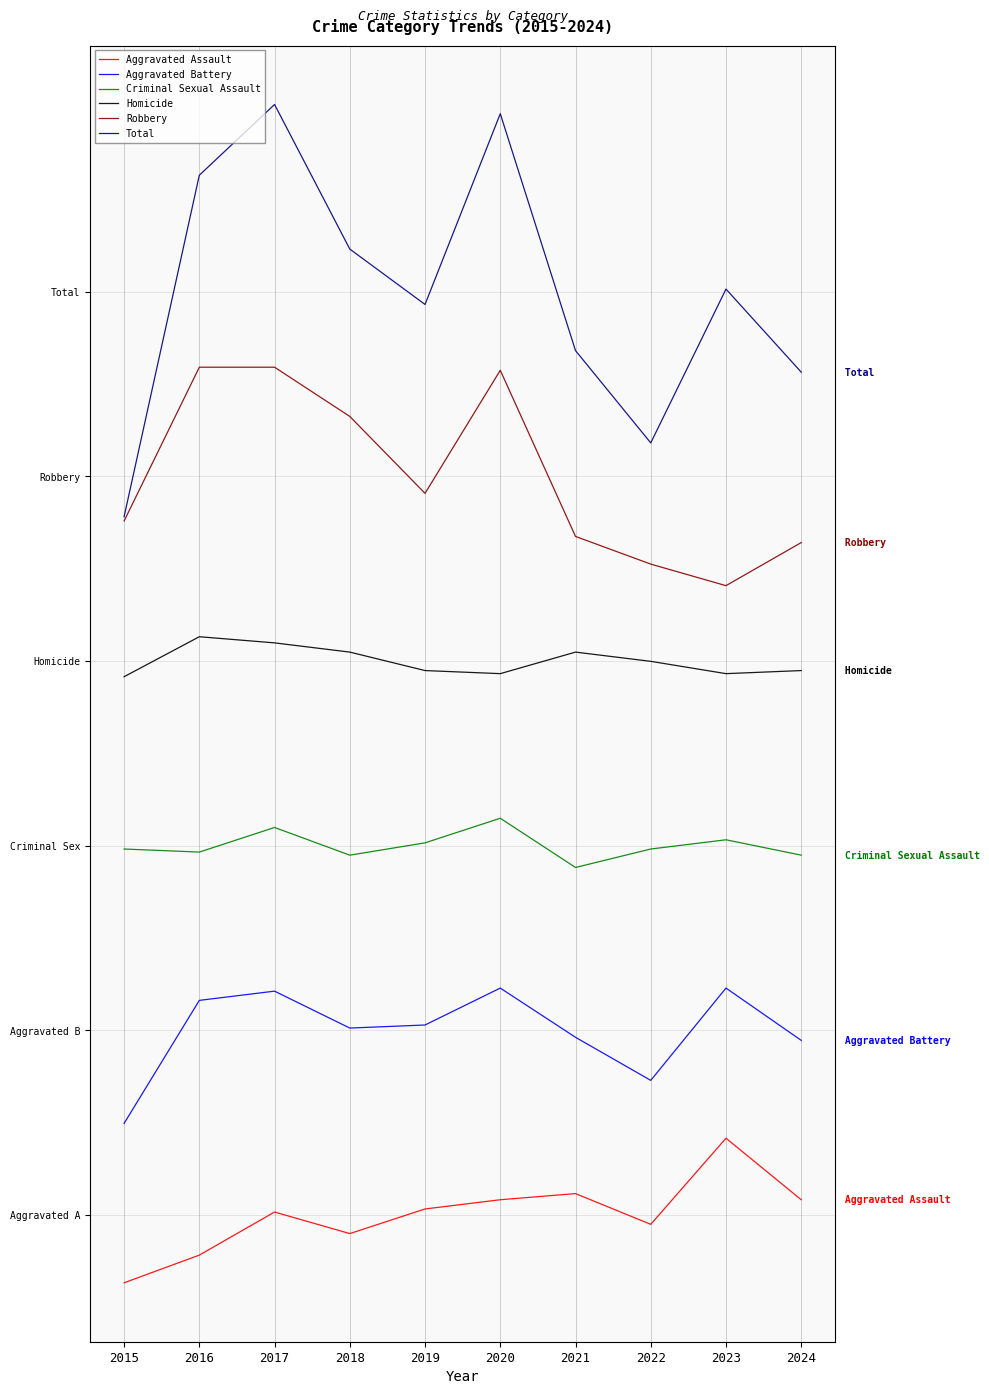

Where is the first local minimum for Criminal Sexual Assault?

2016